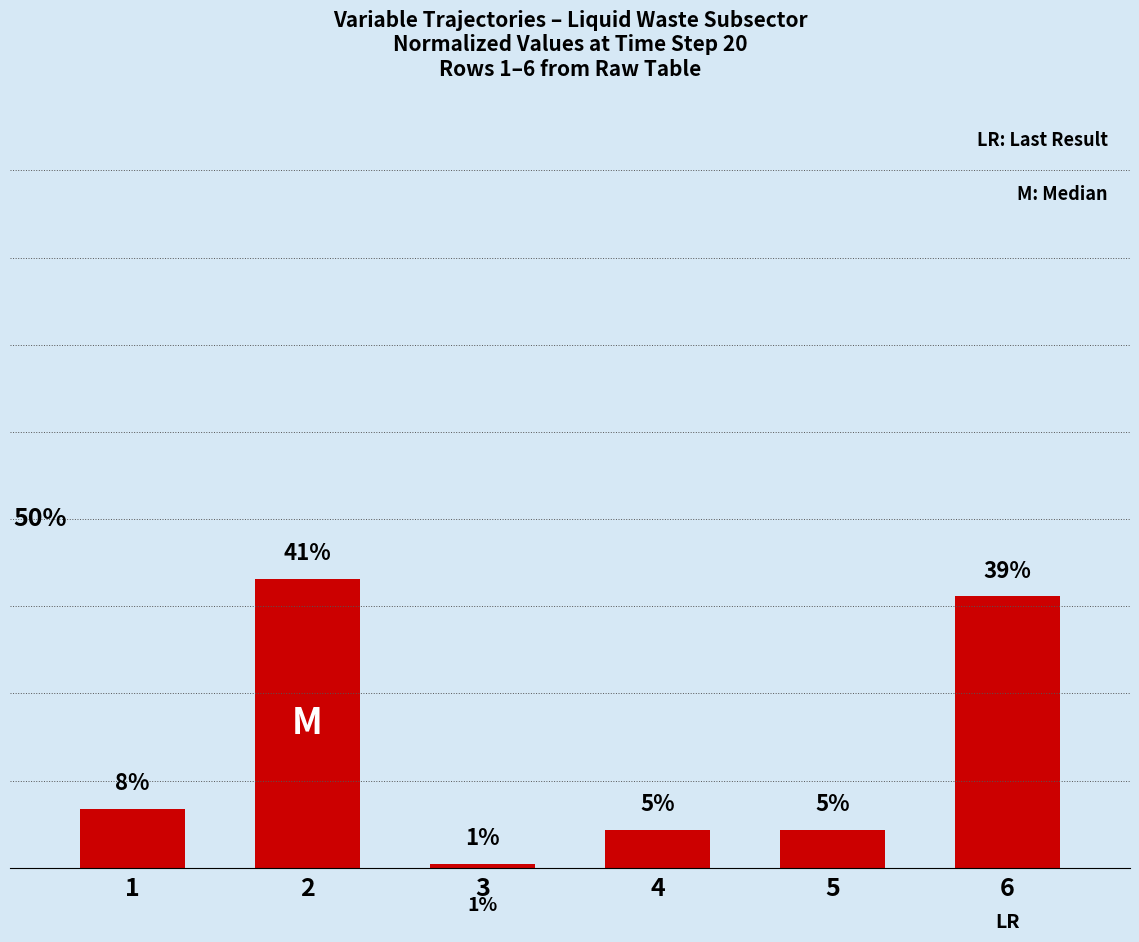

List the labels in order of value, smallest first.

3, 4, 5, 1, 6, 2